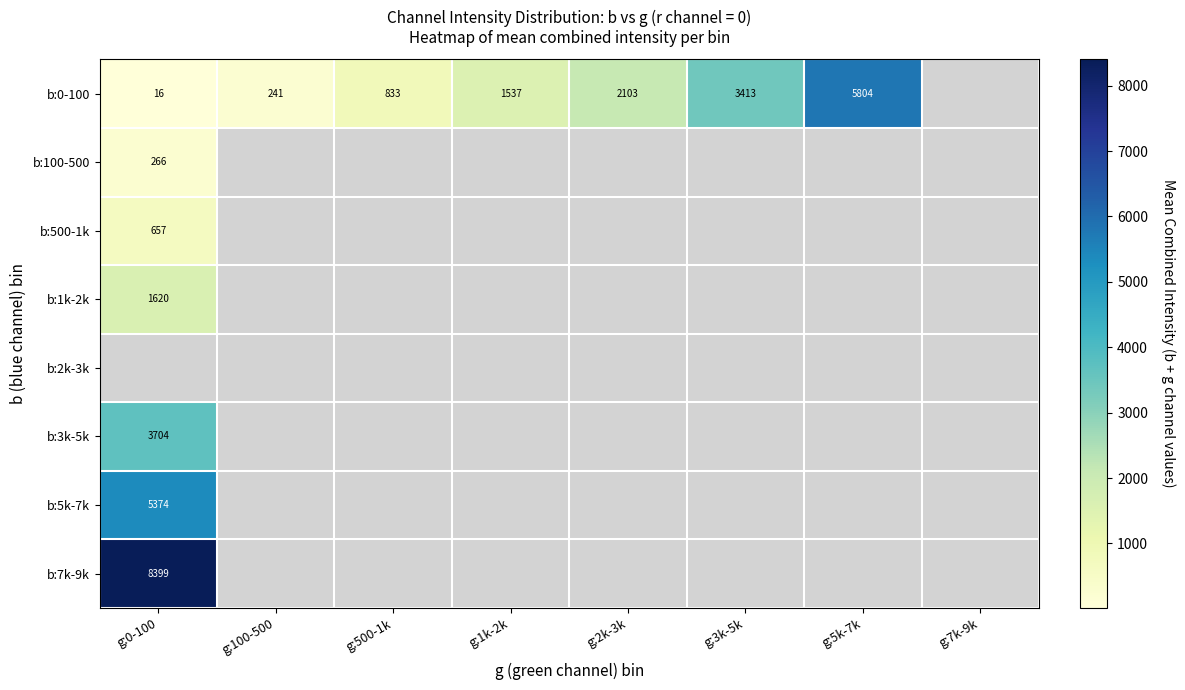

Is the value of b:0-100 at g:0-100 greater than the value of b:2k-3k at g:1k-2k?

No